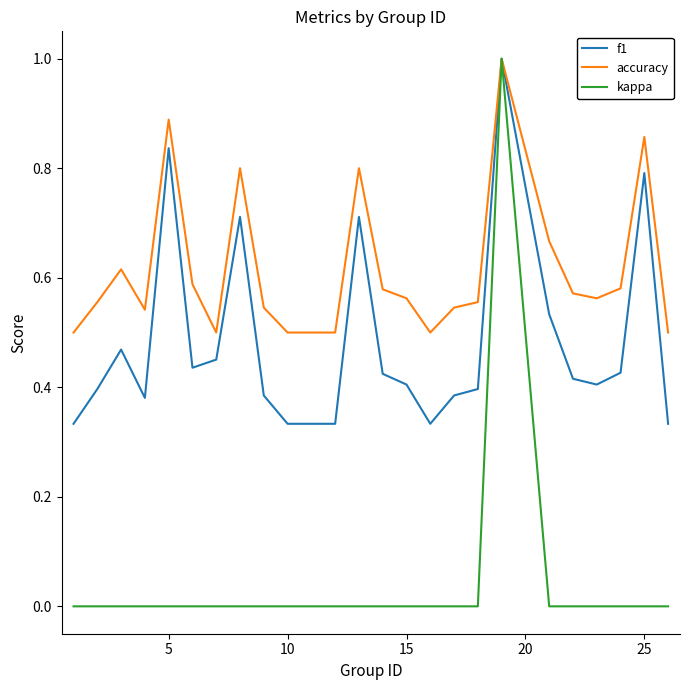

What is the highest value of the accuracy series?

1.0